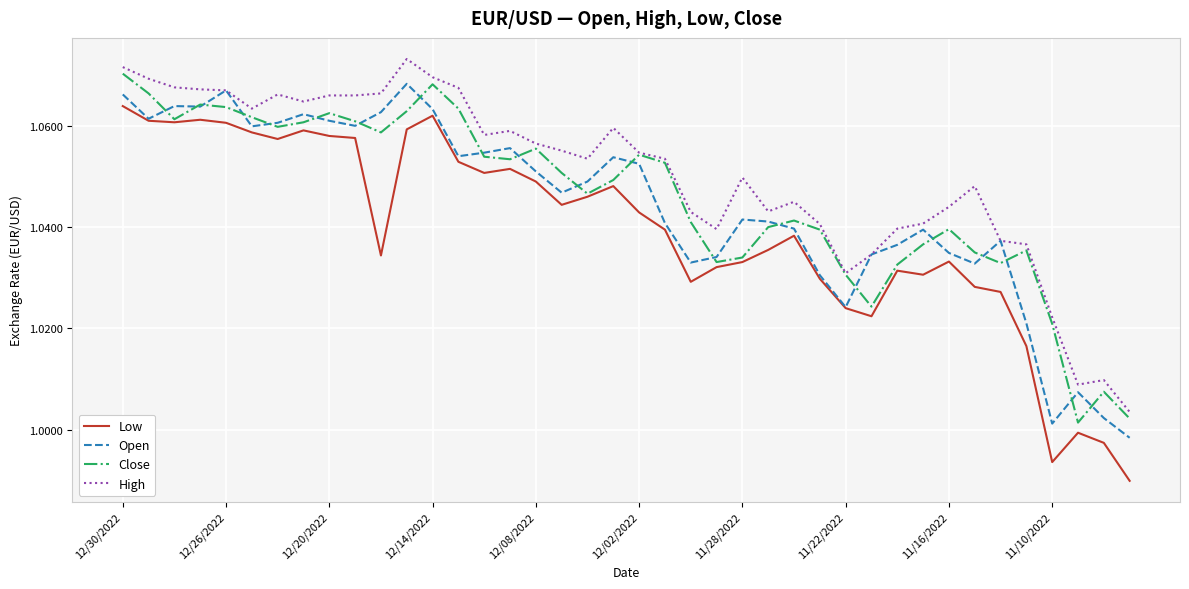

True or false: Low and High intersect in this chart.

False